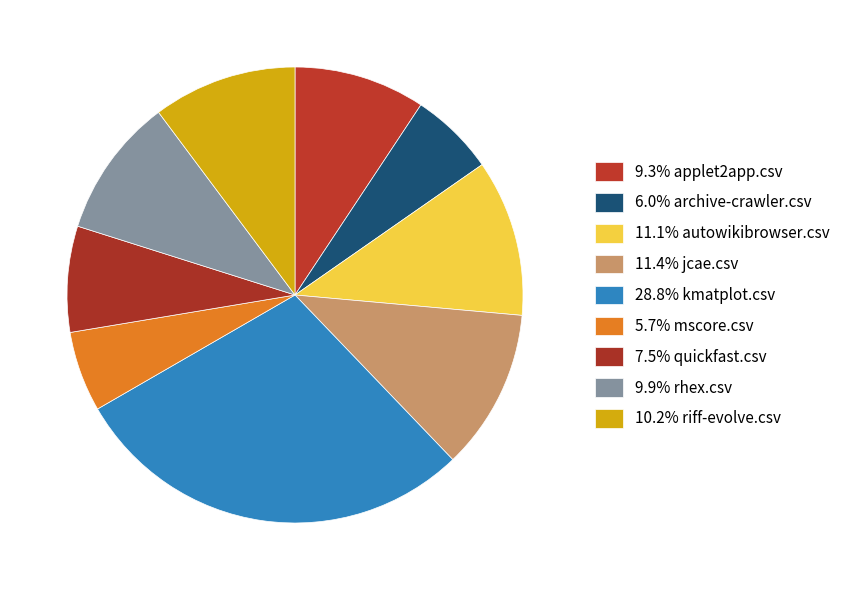

Count the number of slices in the pie.

9